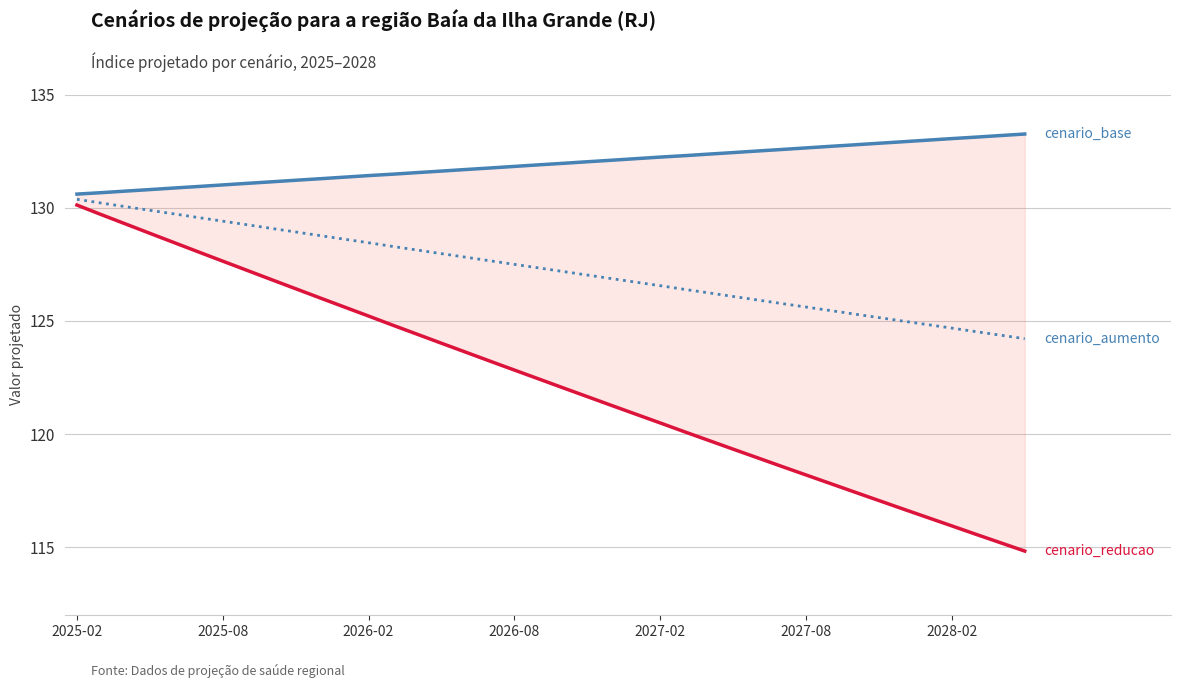

True or false: cenario_base and cenario_reducao cross at least once.

False